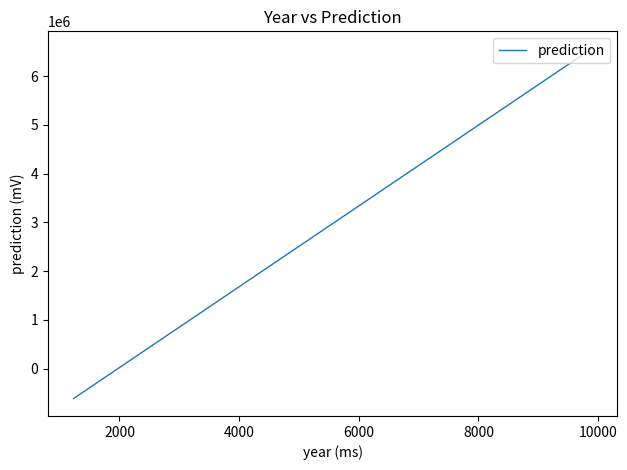

What is the greatest value displayed?

6559651.9